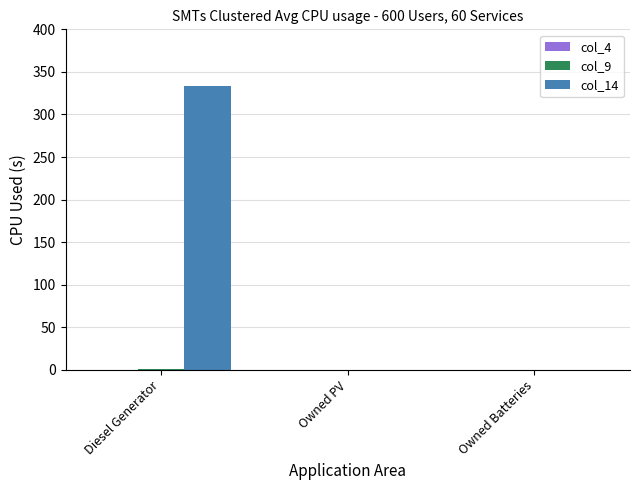

The col_14 series shows -142.5 at Owned PV. True or false?

False